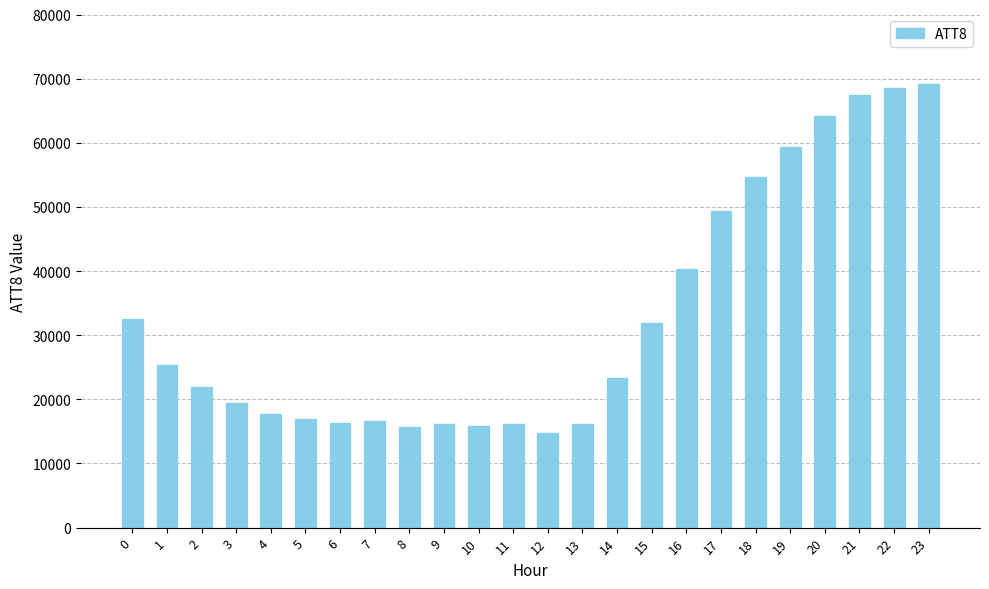

Read the value at 12.

14700